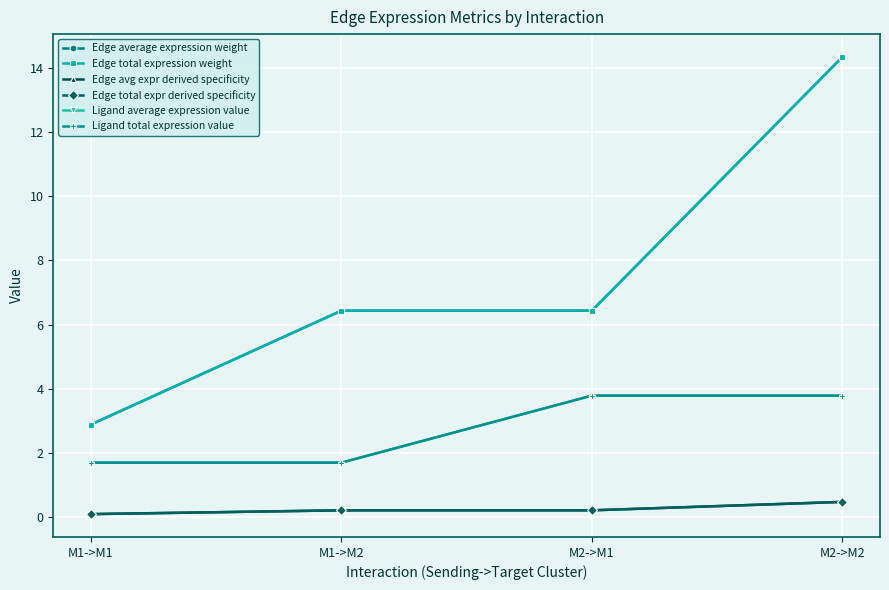

Does the chart have visible grid lines?

Yes